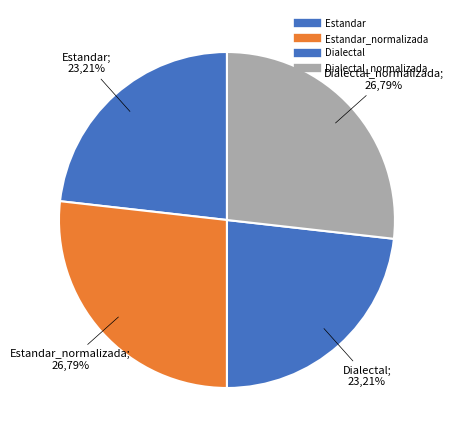

What is the total percentage of Dialectal_normalizada and Estandar?

50.0%